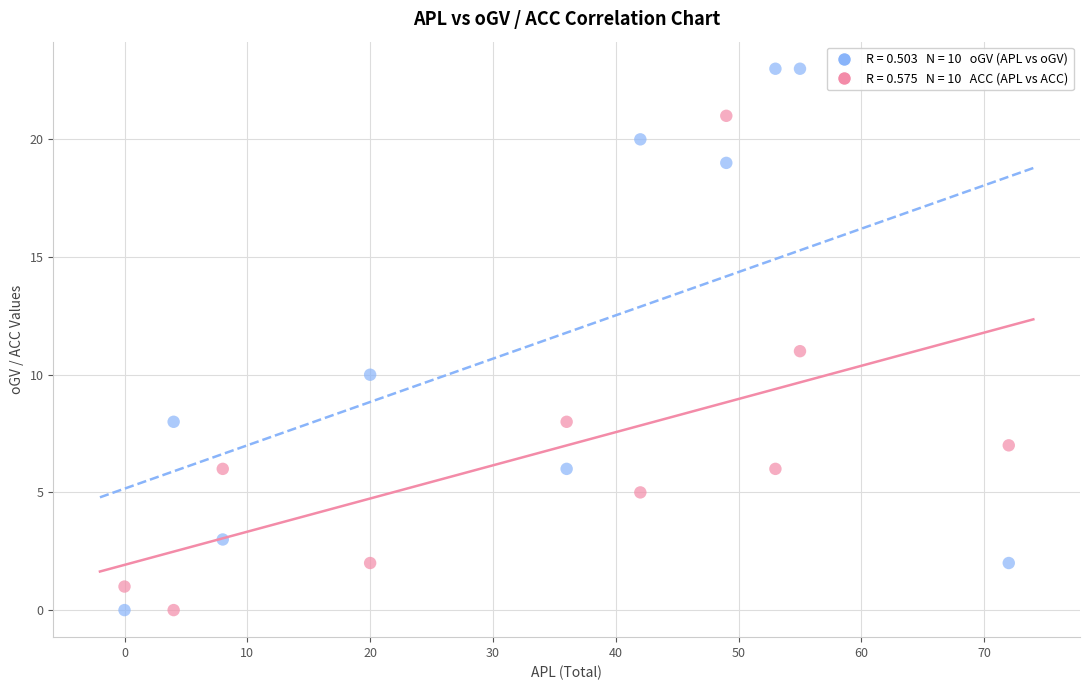

Across all data points, what is the range of Y values (max minus min)?

23